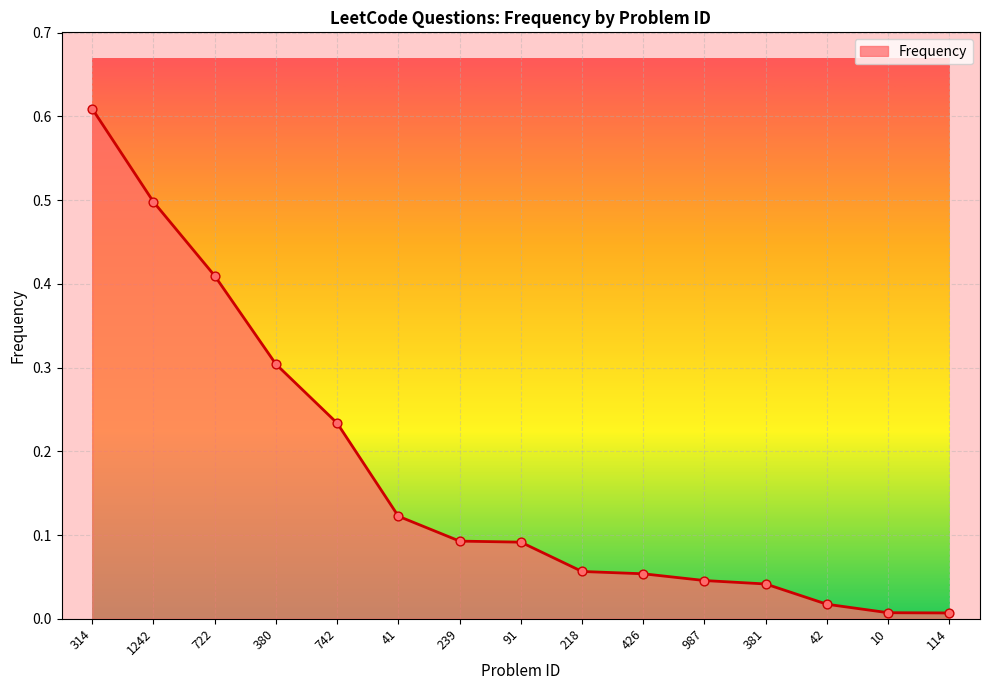

Which has a higher value, 380 or 426?

380